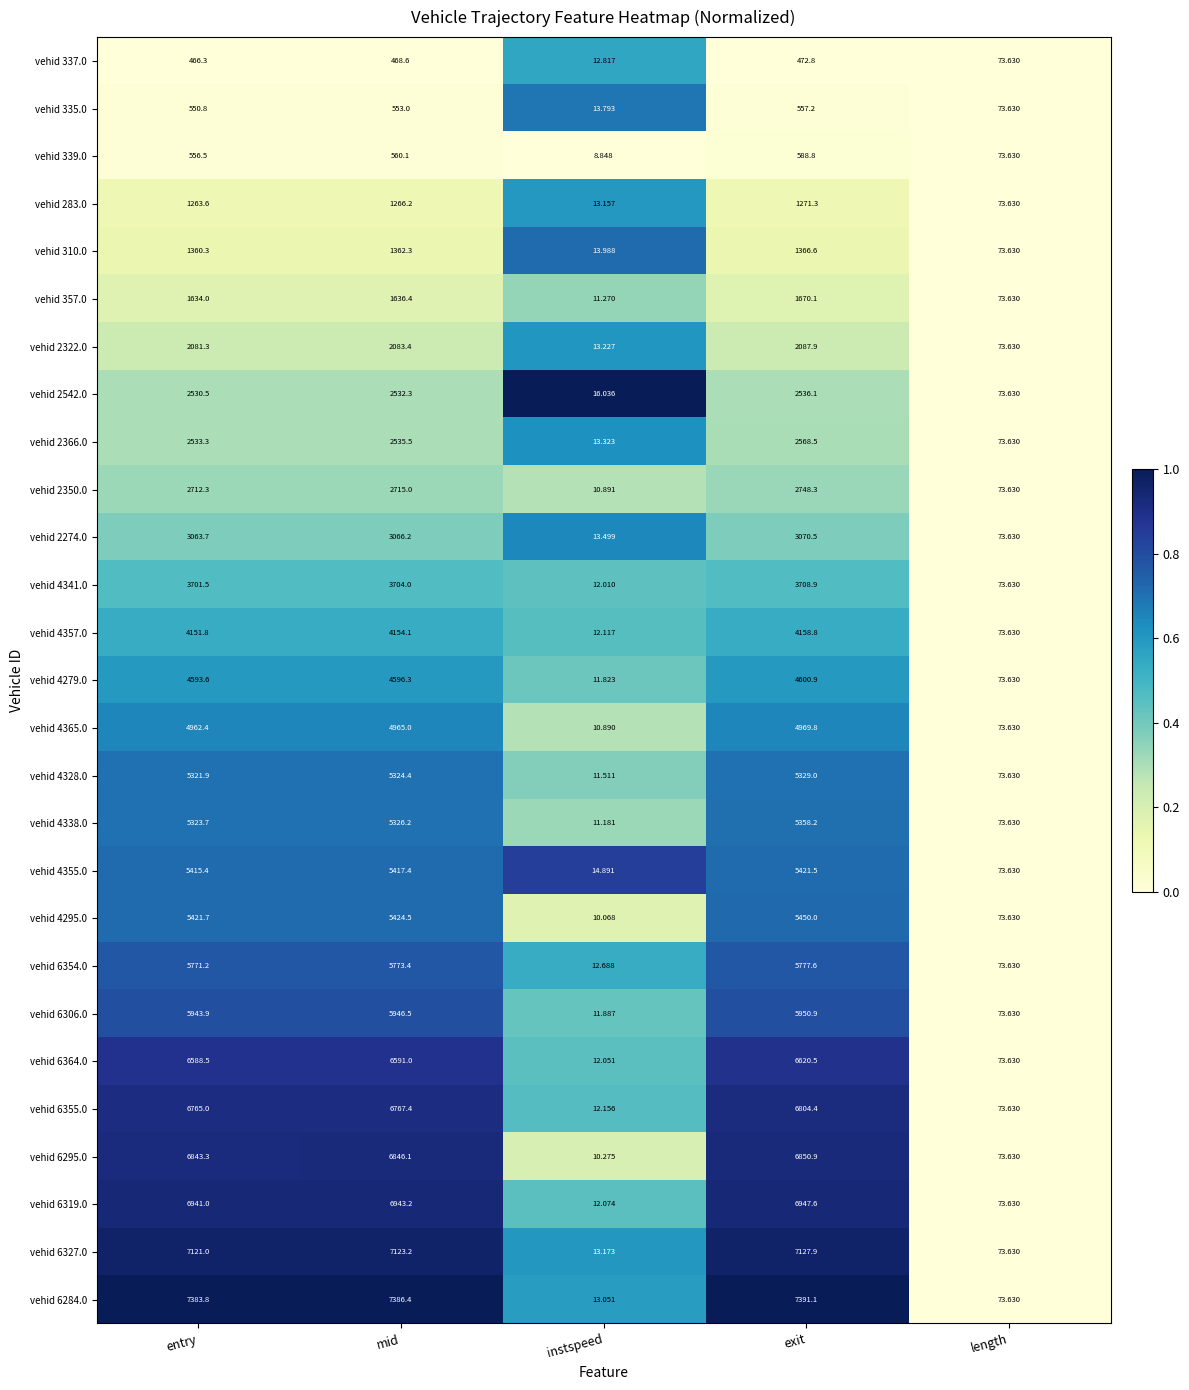

How many distinct data groups are displayed?

27